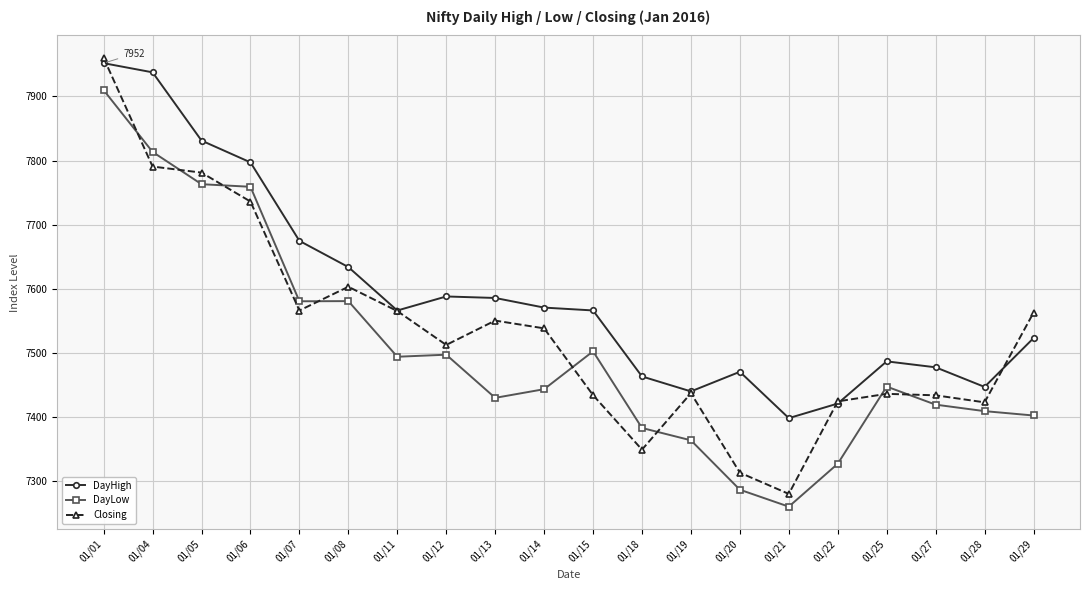

At which category is the sum across all series the highest?

01/01